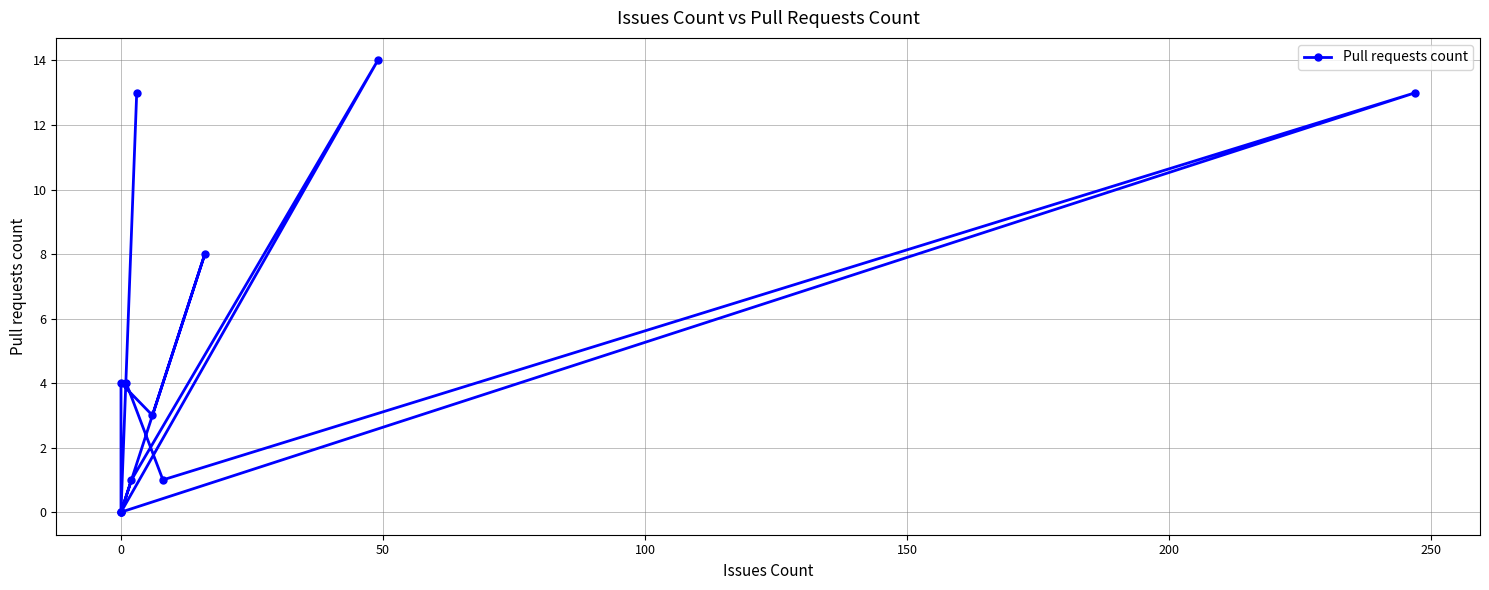

What is the greatest value displayed?

14